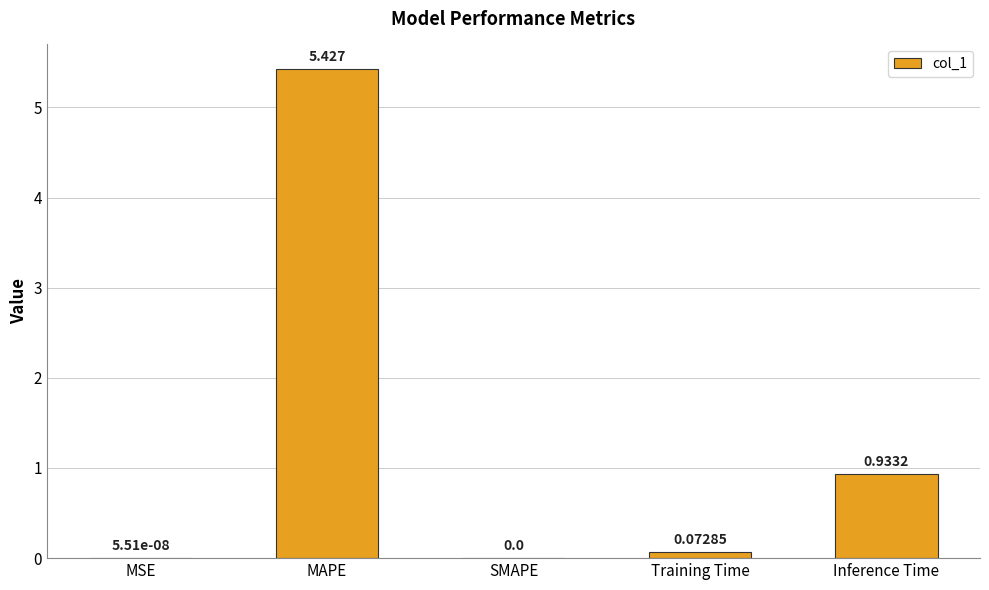

Where is the data nearest to the value 2?

Inference Time